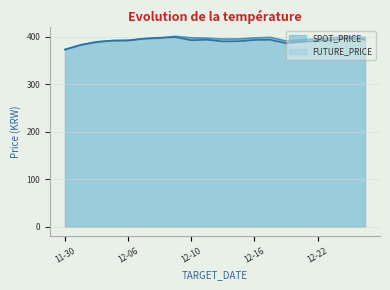

What is the smallest value displayed?

373.2